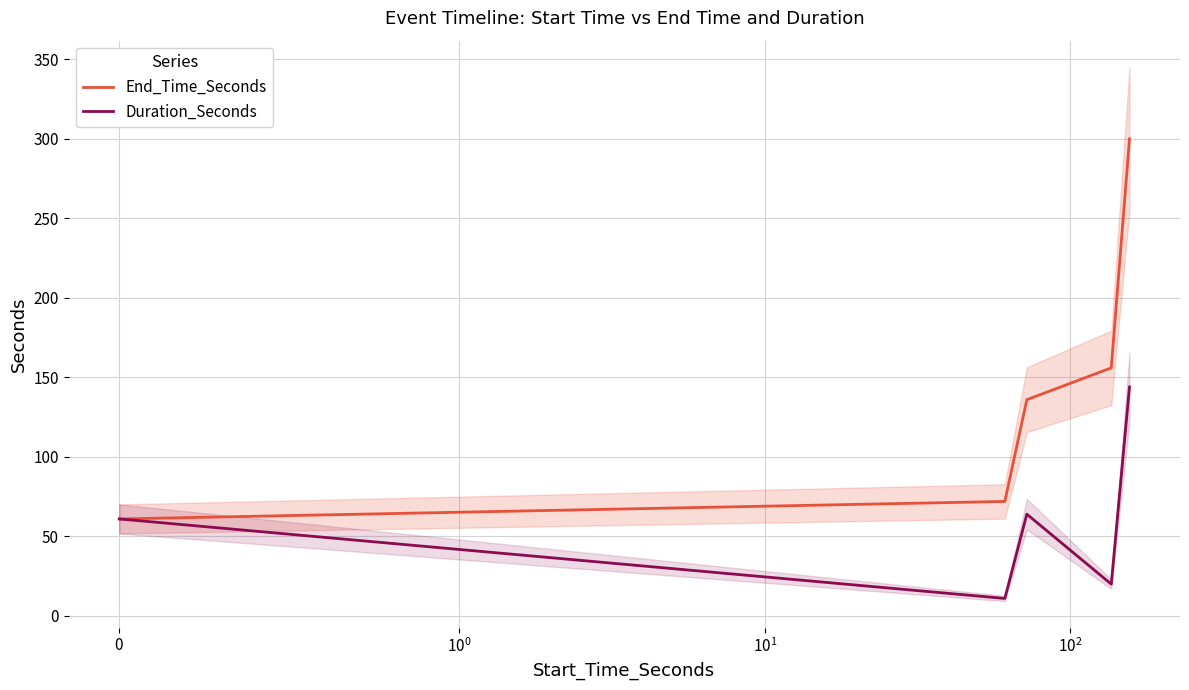

What is the average value of the Duration_Seconds series?

60